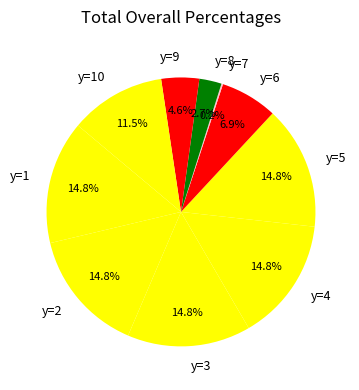

Approximately how many times larger is the value at y=3 compared to y=8?

5.5